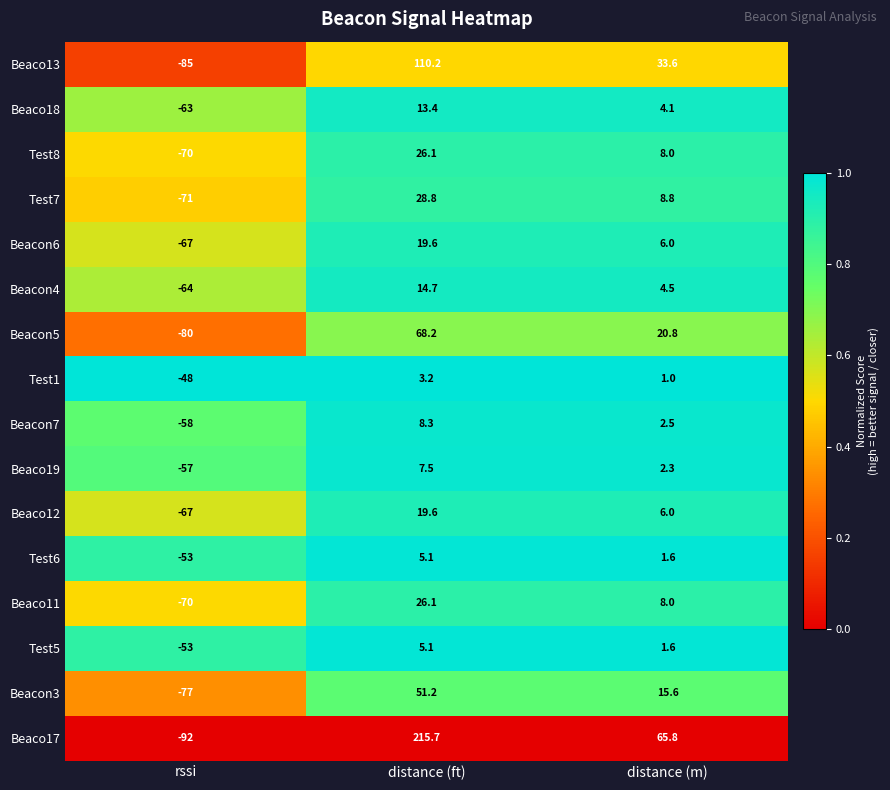

Which category has the lowest value in the Beacon7 series?

rssi